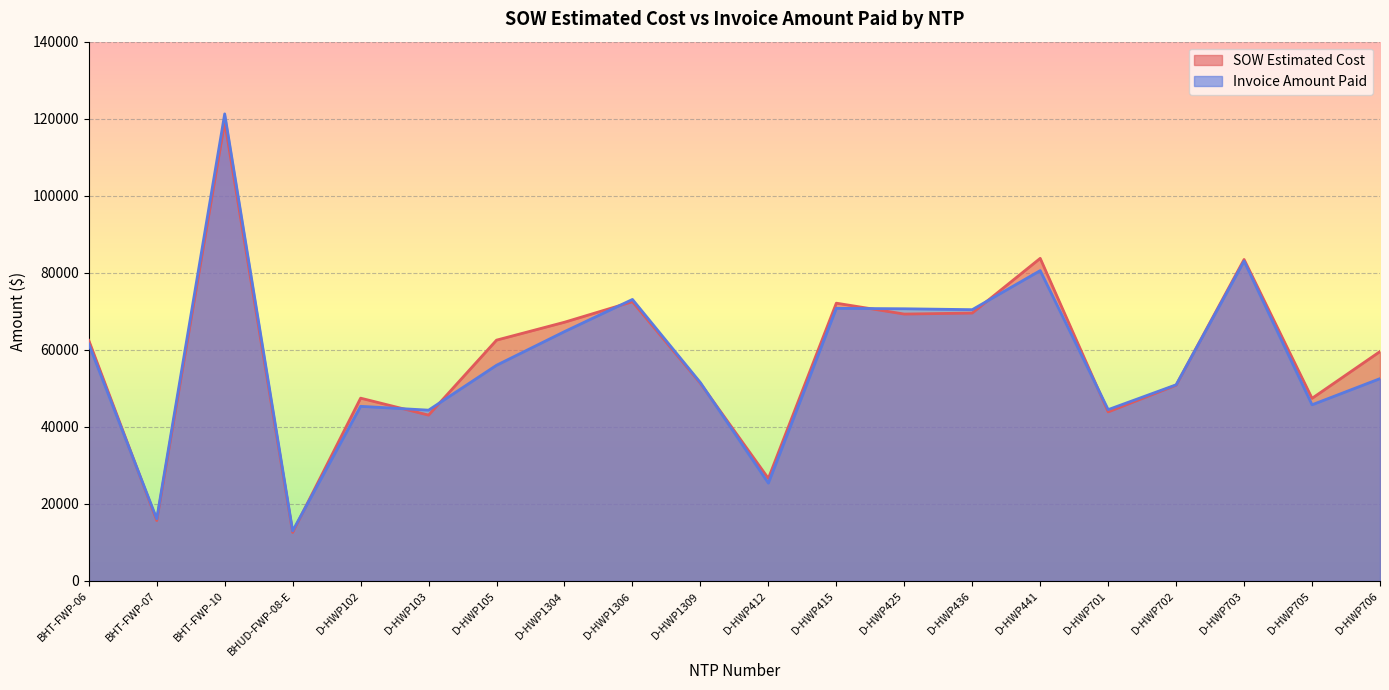

What is the sum of all Invoice Amount Paid values?

1141470.6